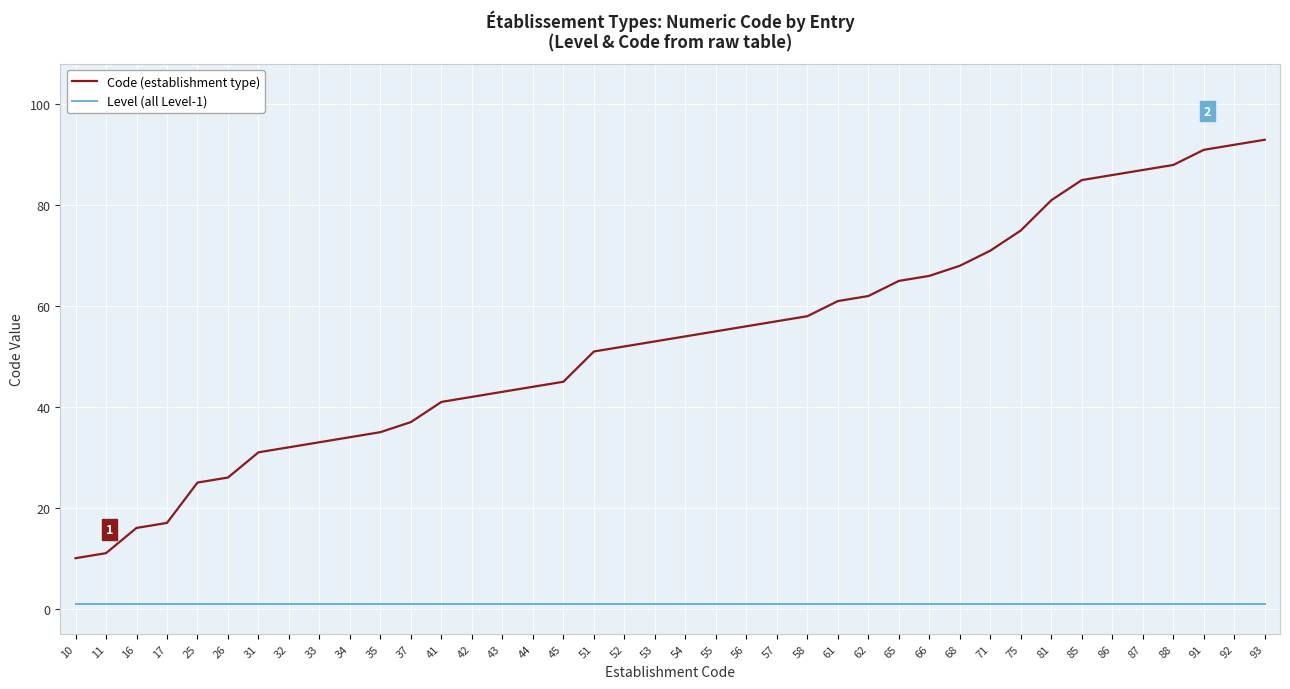

List the series in order of their overall mean, highest first.

Code (establishment type), Level (all Level-1)